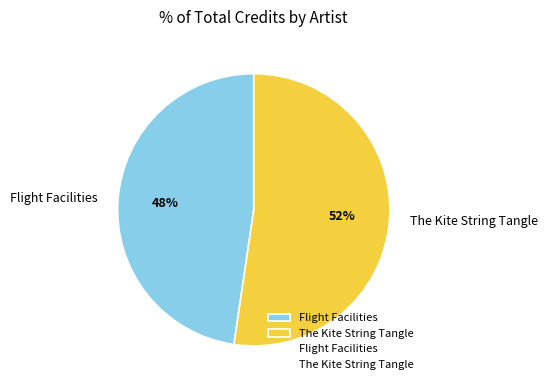

What is the largest slice in the pie chart?

The Kite String Tangle